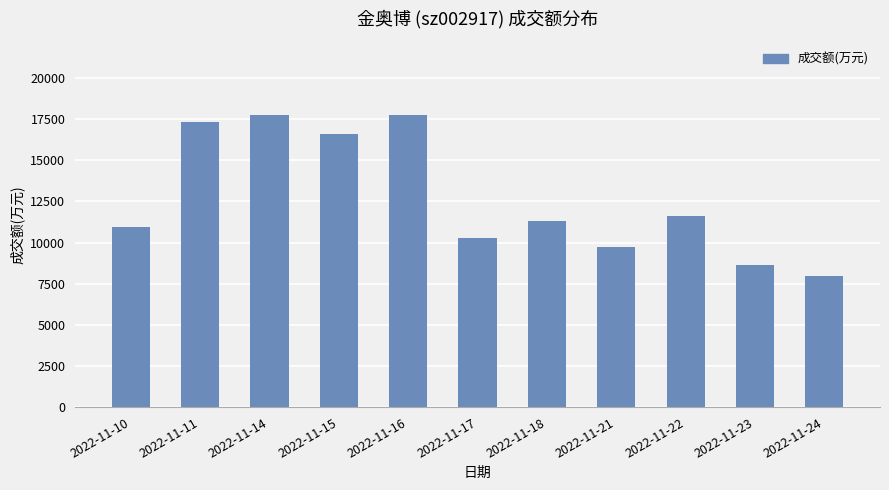

How many bars are there in total?

11